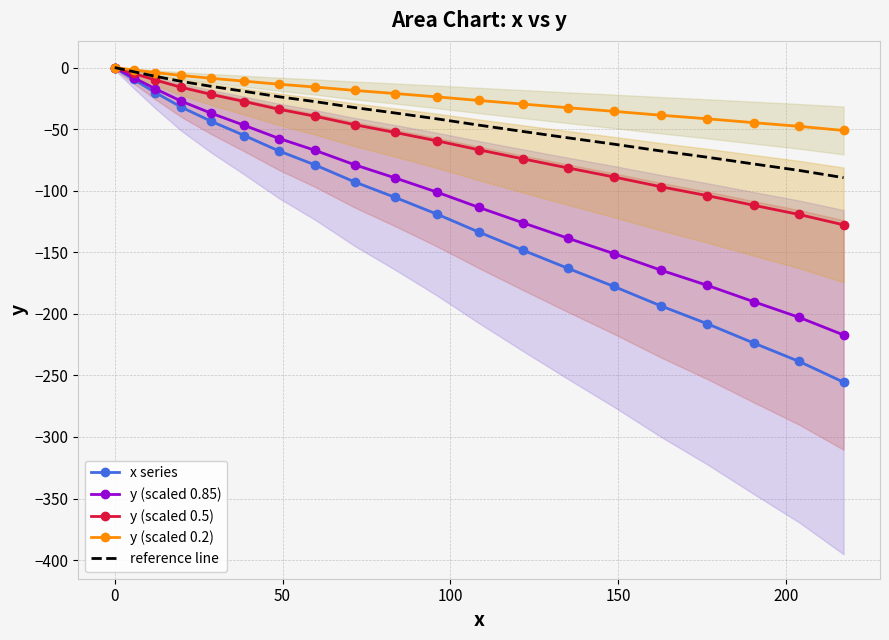

True or false: reference line and y (scaled 0.85) cross at least once.

False